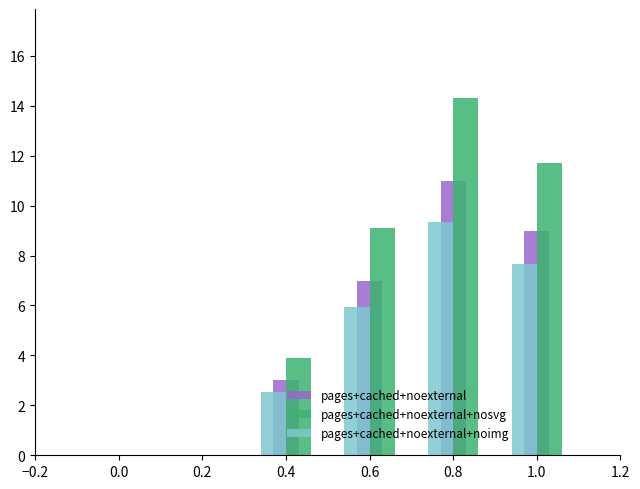

At which category does the chart reach its peak across all series?

0.8